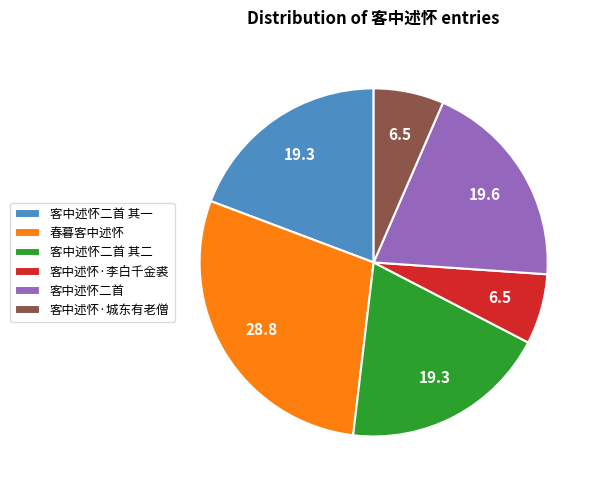

Do 客中述怀二首 其二 and 客中述怀二首 其一 together represent more than half of the pie?

No